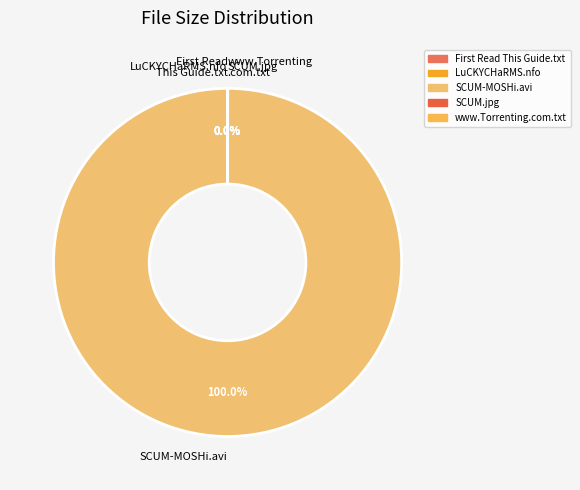

Rank the categories by value from highest to lowest.

SCUM-MOSHi.avi, SCUM.jpg, First Read This Guide.txt, www.Torrenting.com.txt, LuCKYCHaRMS.nfo